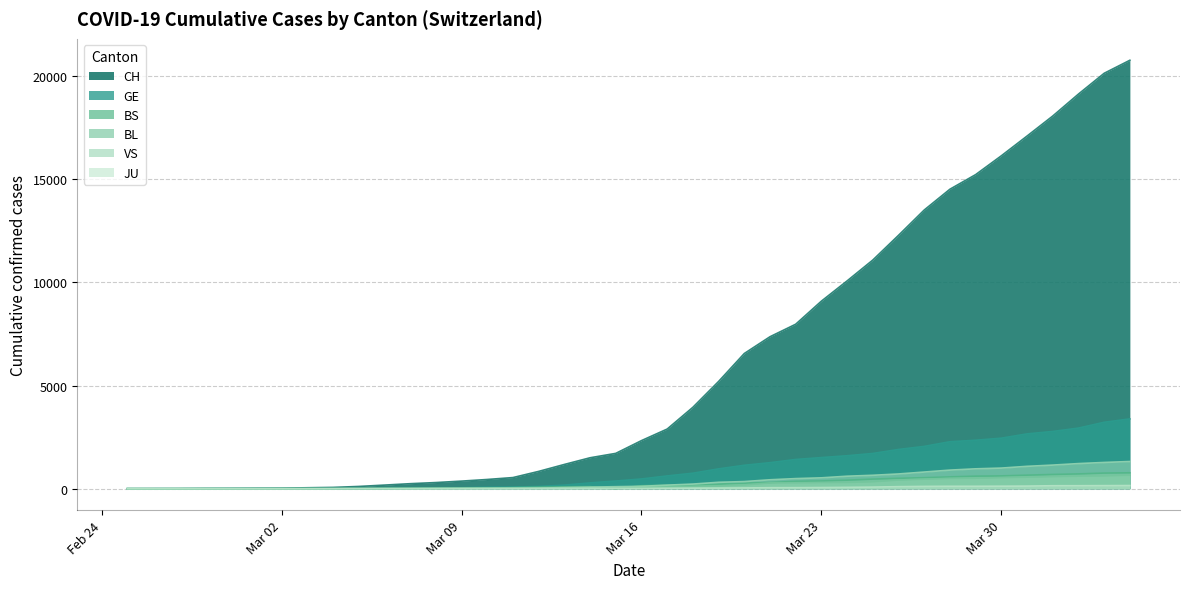

The value of CH at 2020-03-10 is 788. True or false?

False